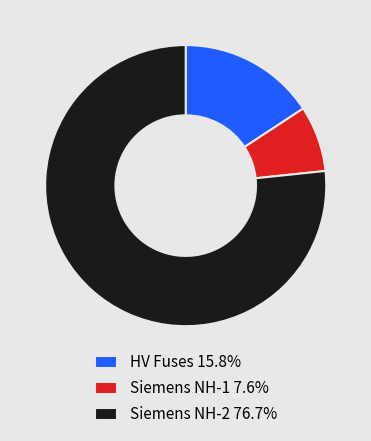

Do Siemens NH-1 7.6% and HV Fuses 15.8% together represent more than half of the pie?

No